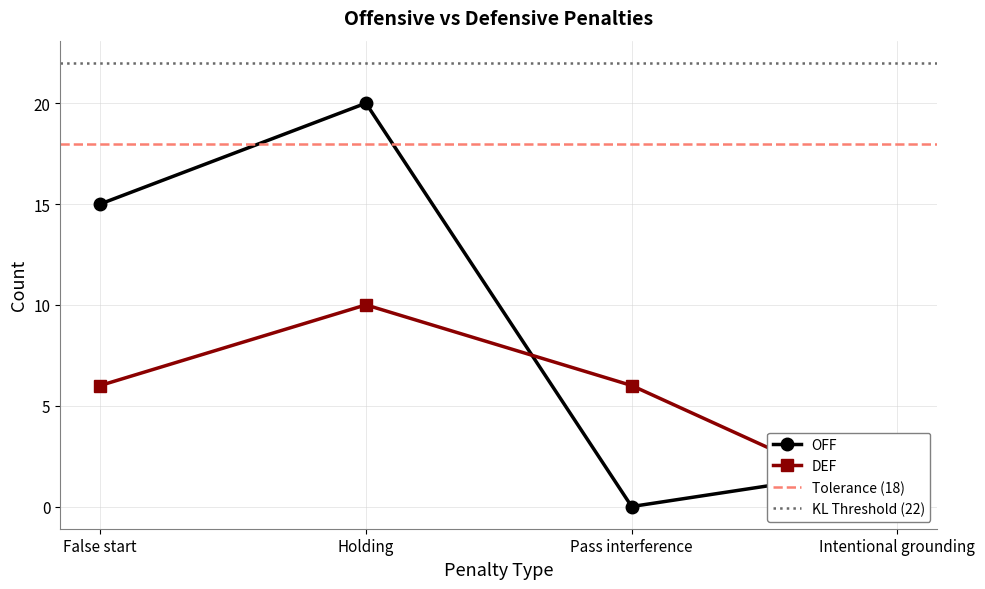

The value of DEF at False start is 6. True or false?

True